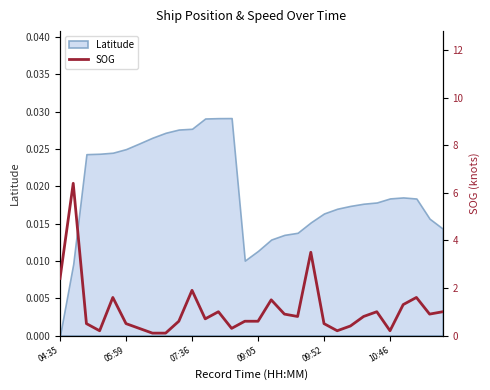

The chart shows a value of 0.8 at 23. True or false?

True